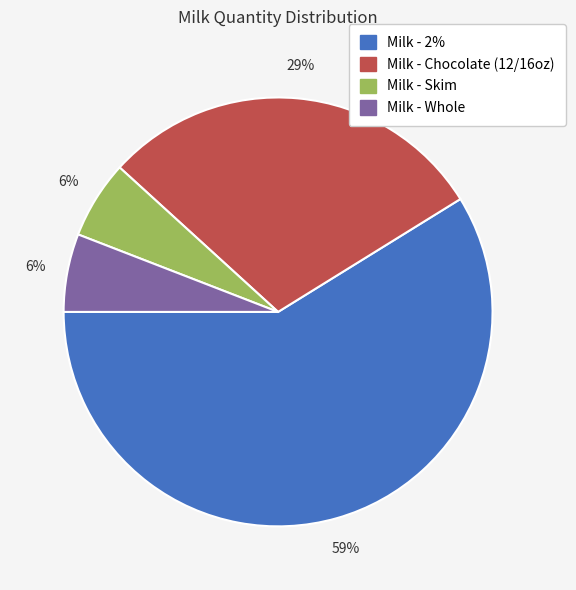

To the nearest percent, what is the difference between the largest and smallest slice percentages?

53%